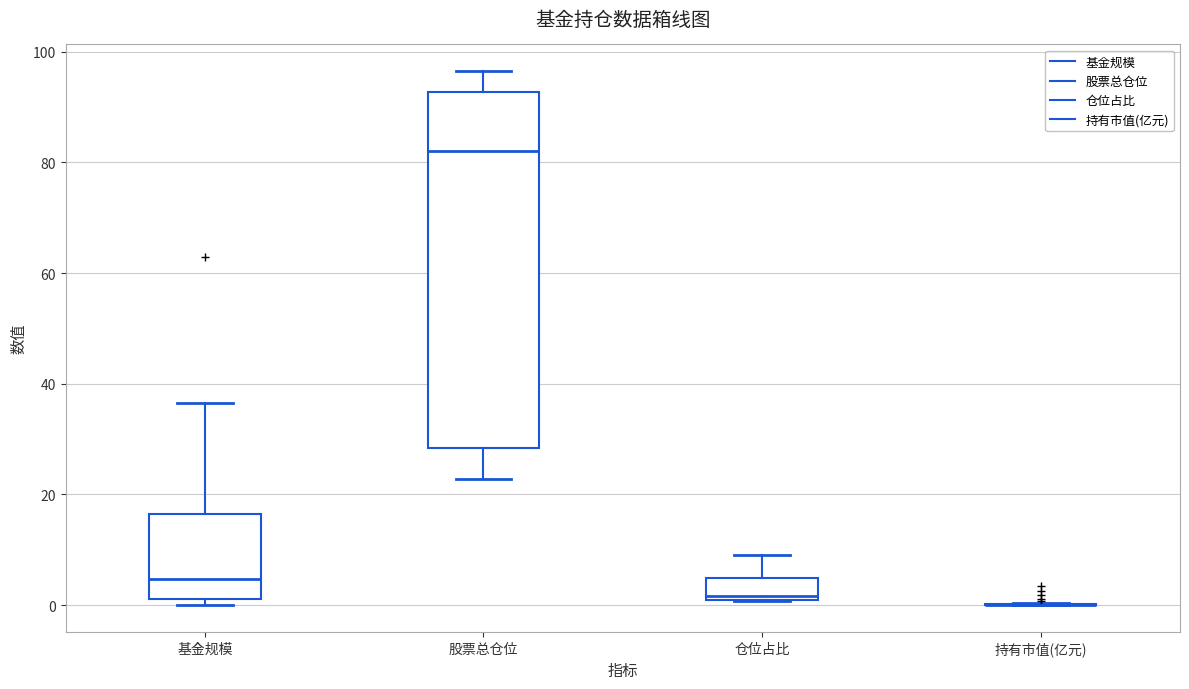

Comparing the boxes themselves (not the whiskers), which one is the tallest?

股票总仓位